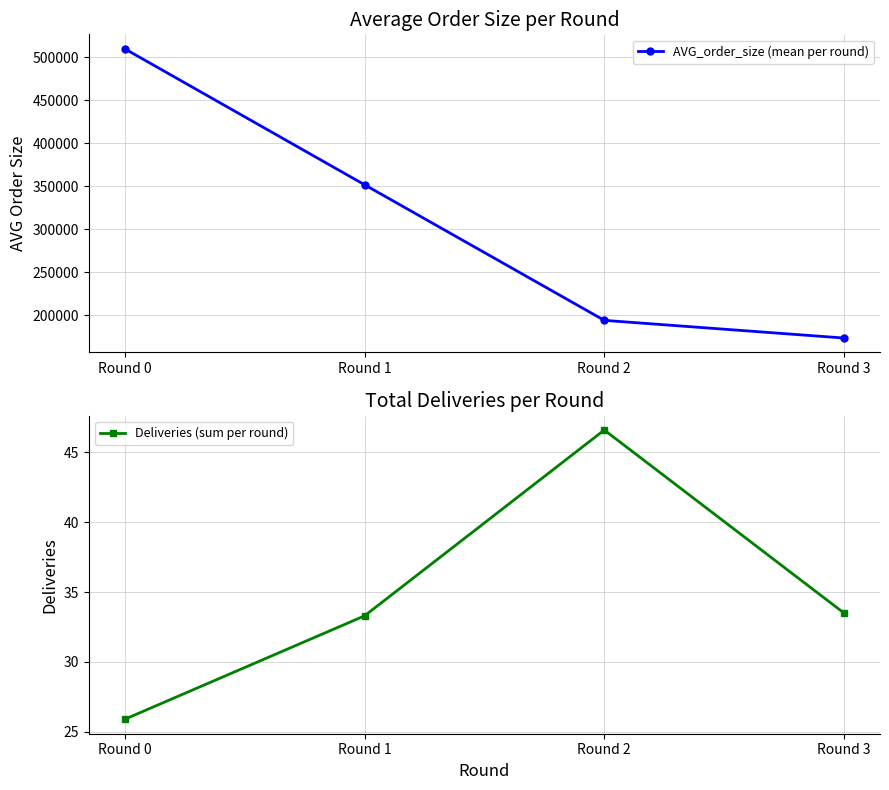

Rank the series by their average value, from lowest to highest.

Deliveries (sum per round), AVG_order_size (mean per round)